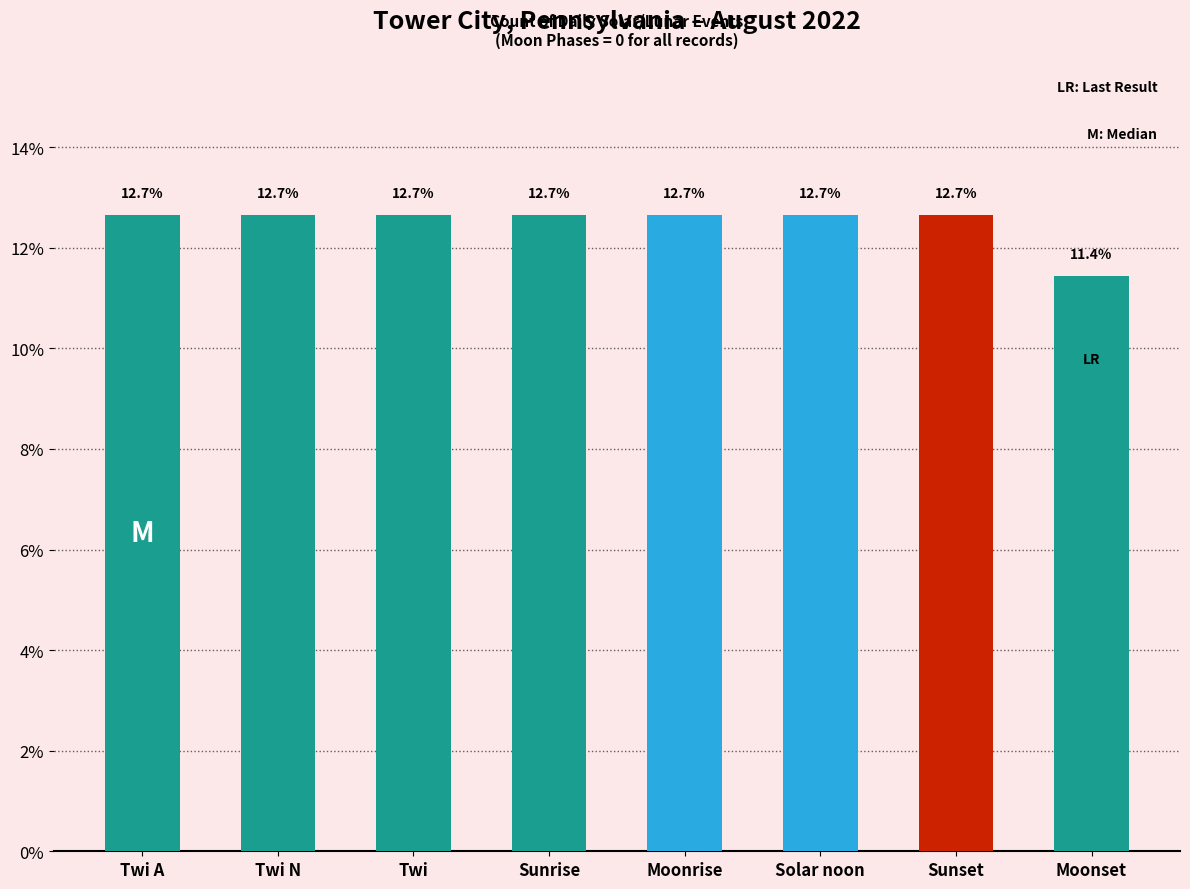

Reading left to right, what are all the values shown in this chart?

Twi A=12.7	Twi N=12.7	Twi=12.7	Sunrise=12.7	Moonrise=12.7	Solar noon=12.7	Sunset=12.7	Moonset=11.4